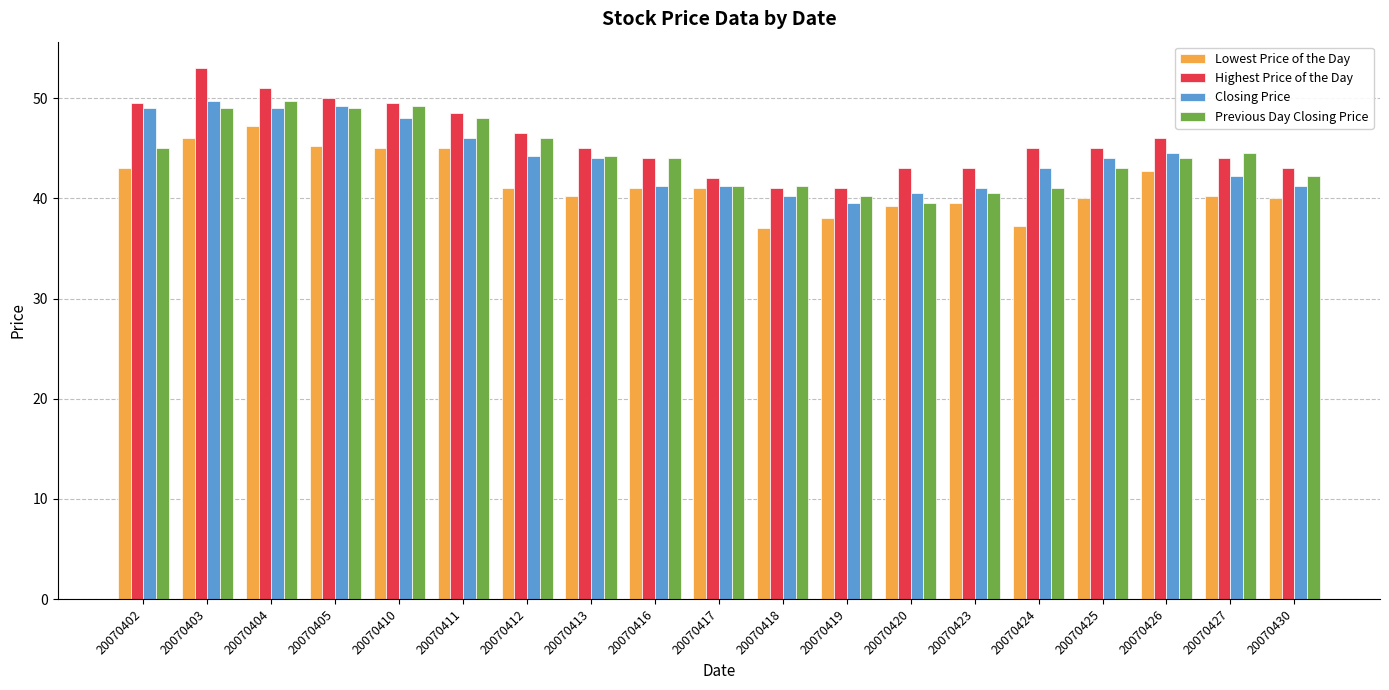

How many groups of bars are there?

19